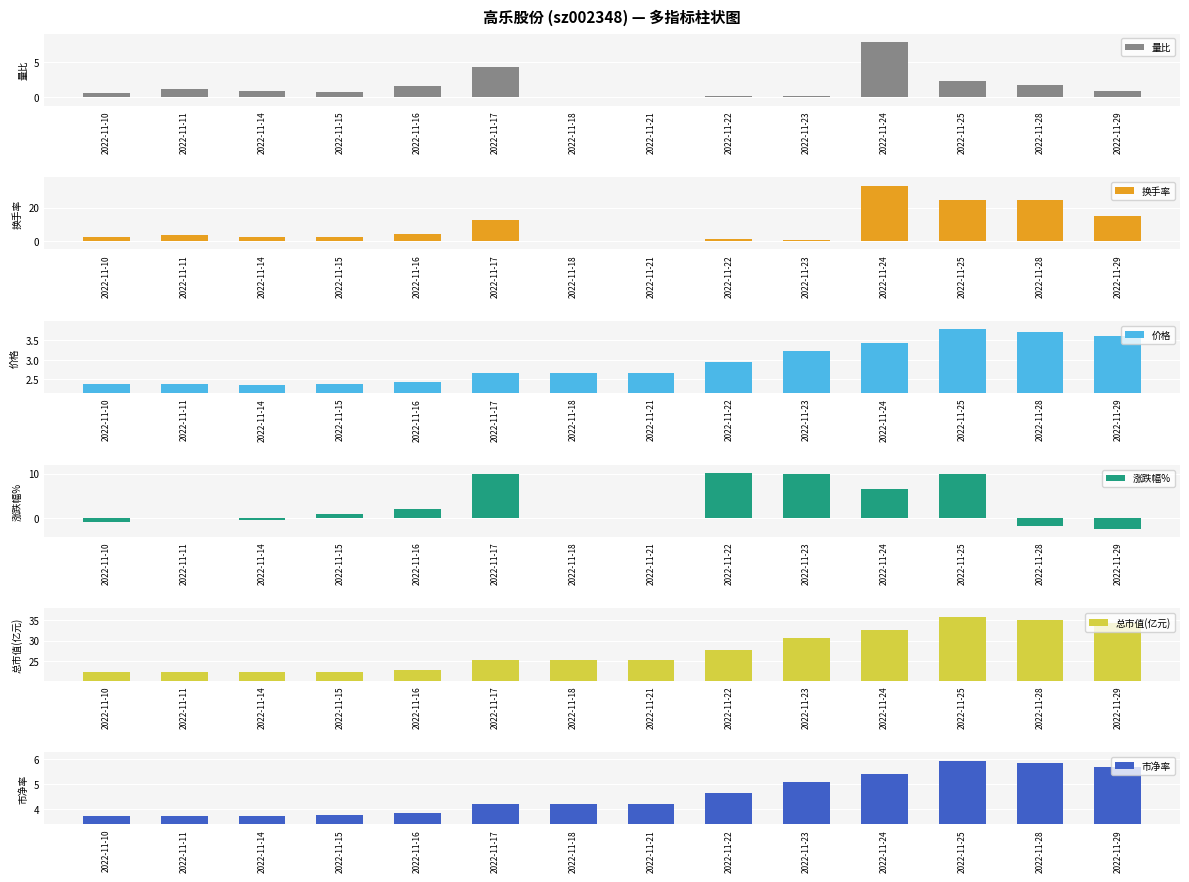

The value of 总市值(亿元) at 2022-11-28 is 55.1. True or false?

False